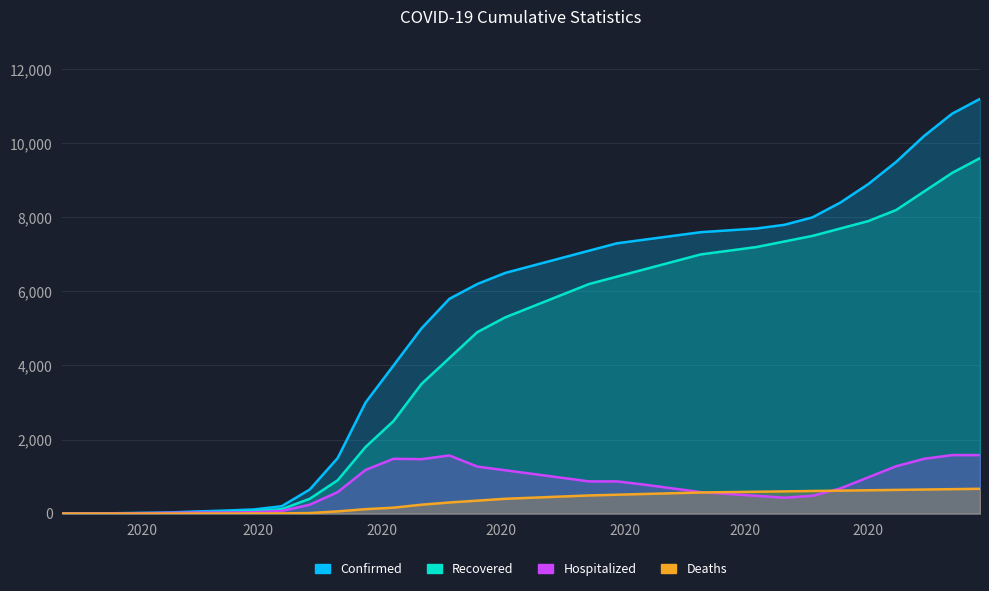

List the series in order of their peak value, highest first.

Confirmed, Recovered, Hospitalized, Deaths